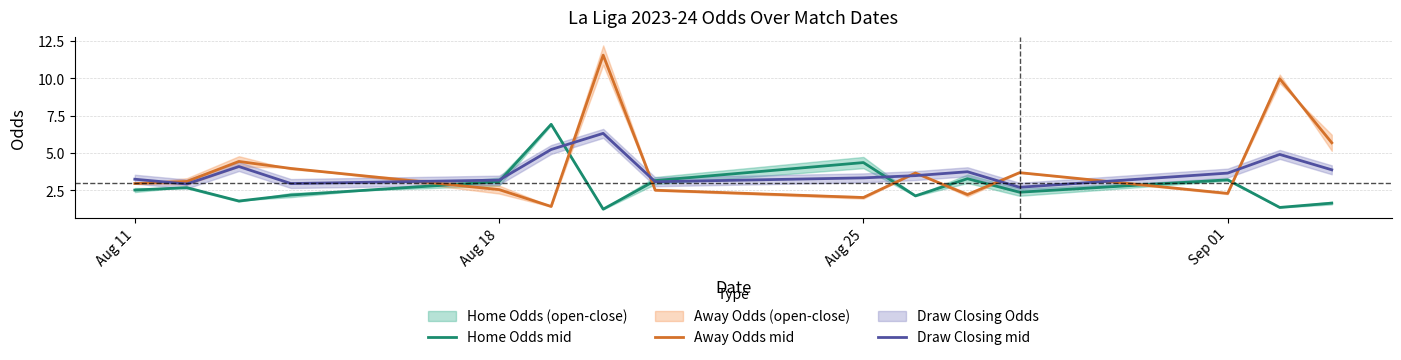

True or false: Away Odds mid and Draw Closing mid intersect in this chart.

True